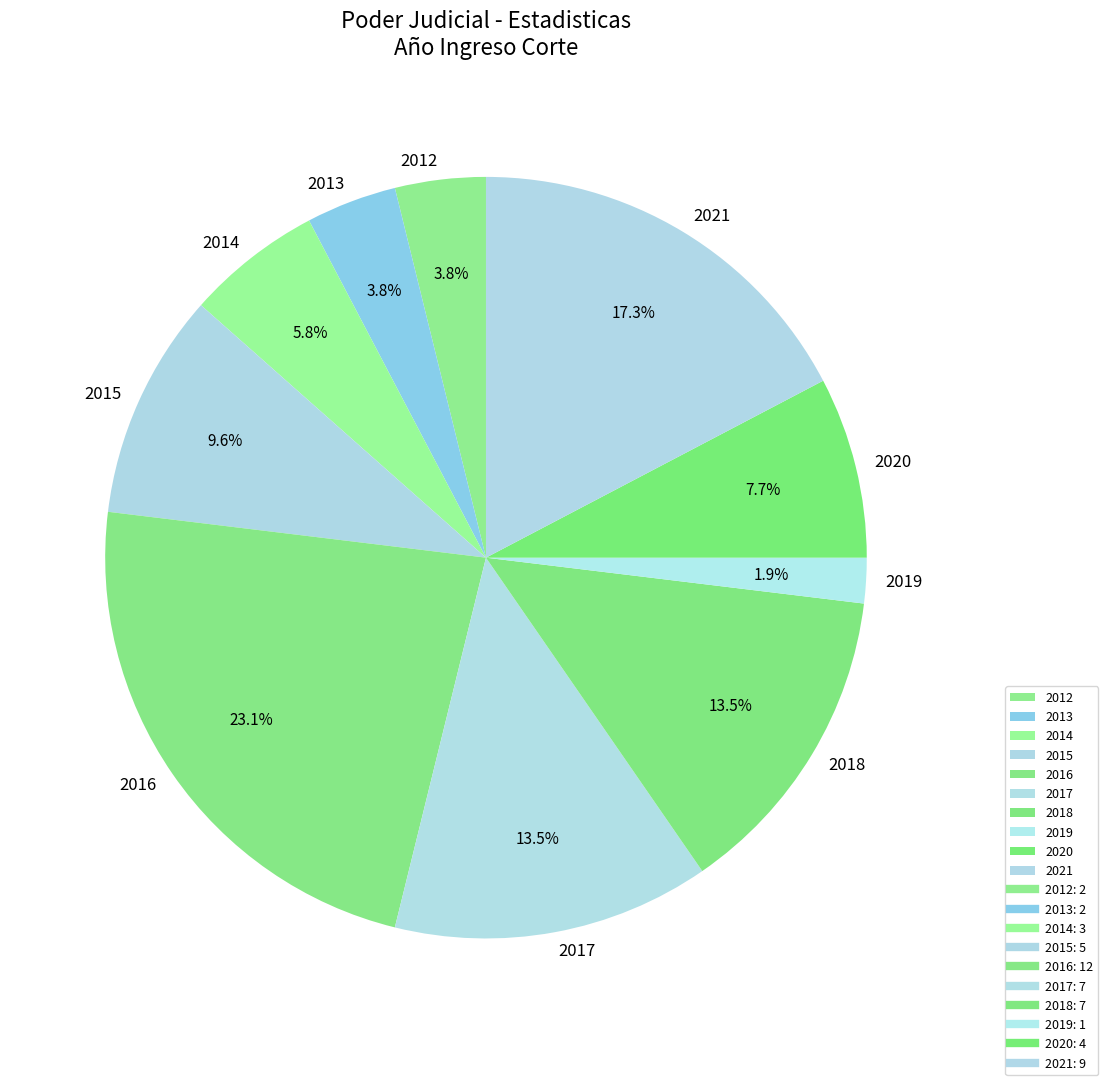

Does 2015 account for over 50% of the chart?

No